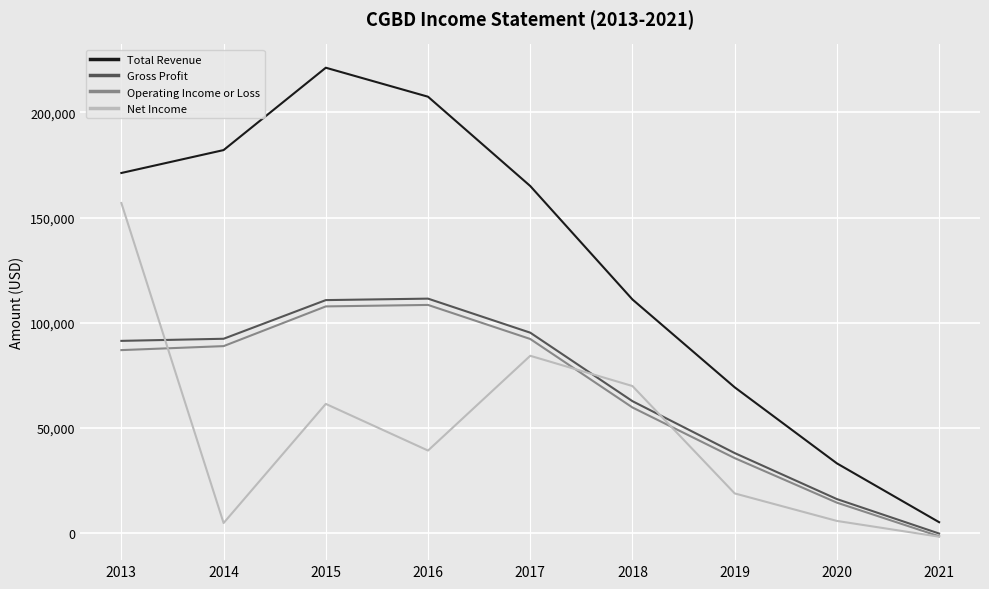

True or false: Operating Income or Loss has more than 1 interior local peaks.

False